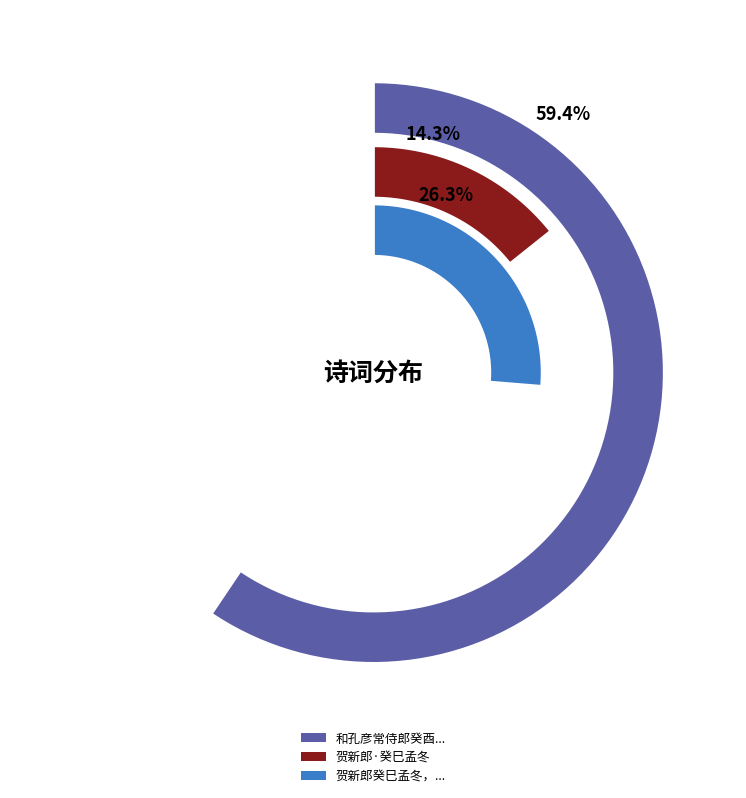

To the nearest percent, what percentage of the pie is 贺新郎·癸巳孟冬?

14%